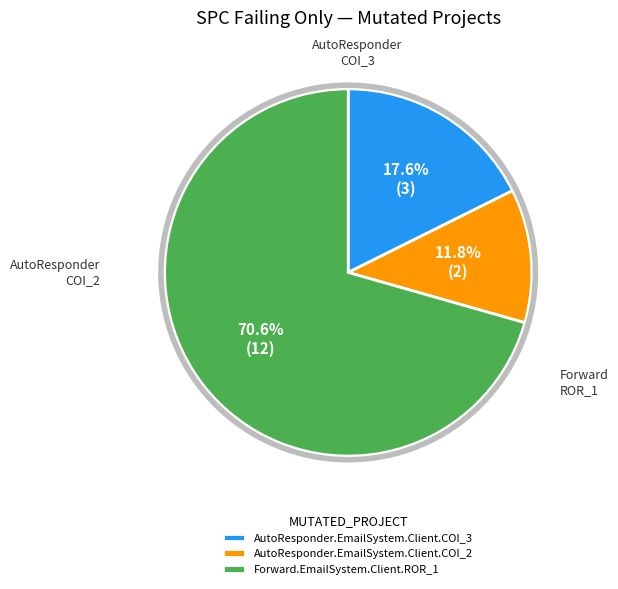

True or false: Forward.EmailSystem.Client.ROR_1 accounts for 71% of the total.

True